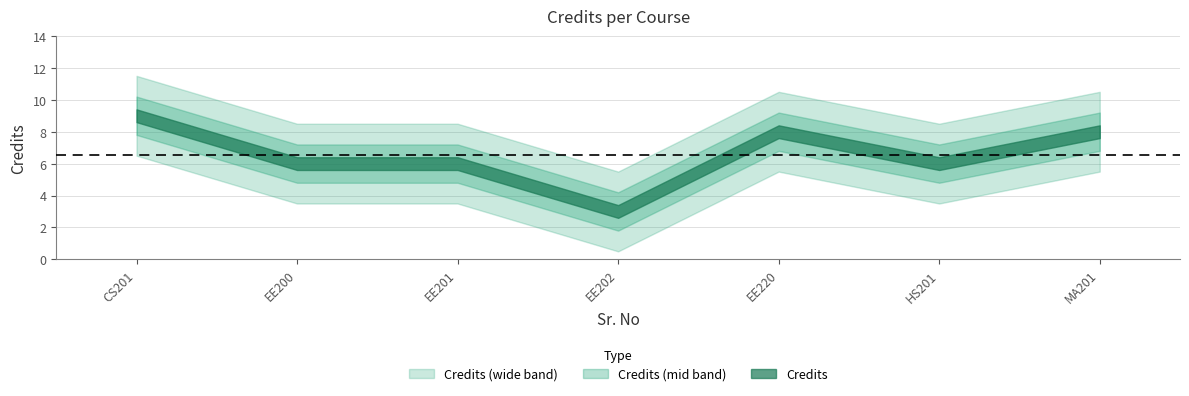

Where is the first local minimum?

4